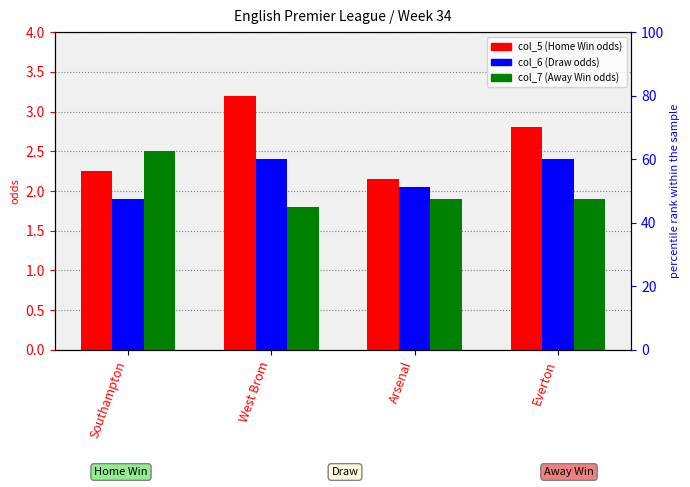

Which series has the largest total across all categories?

col_5